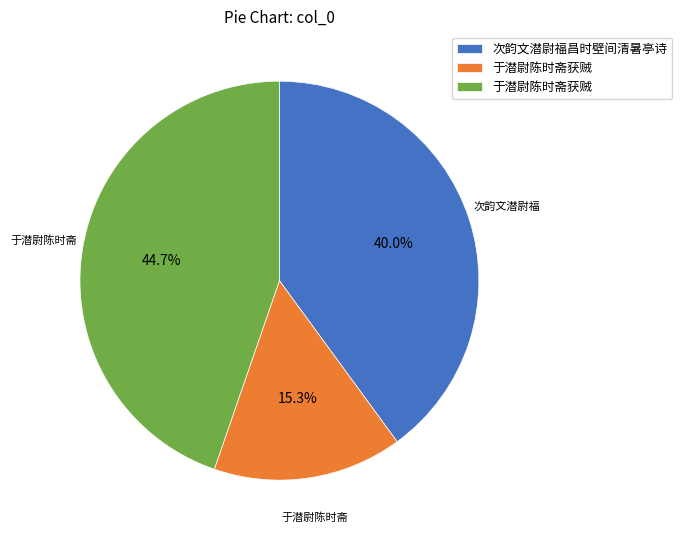

Does any single category account for the majority?

No